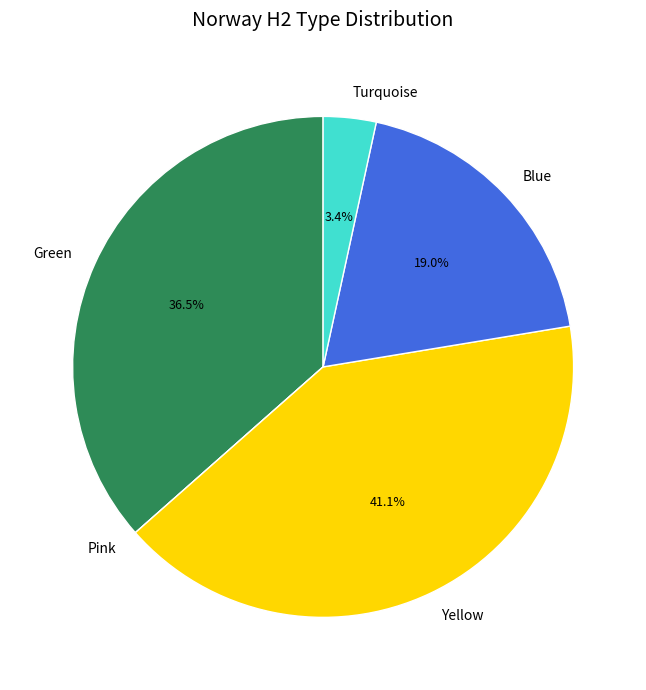

Does Yellow account for over 50% of the chart?

No